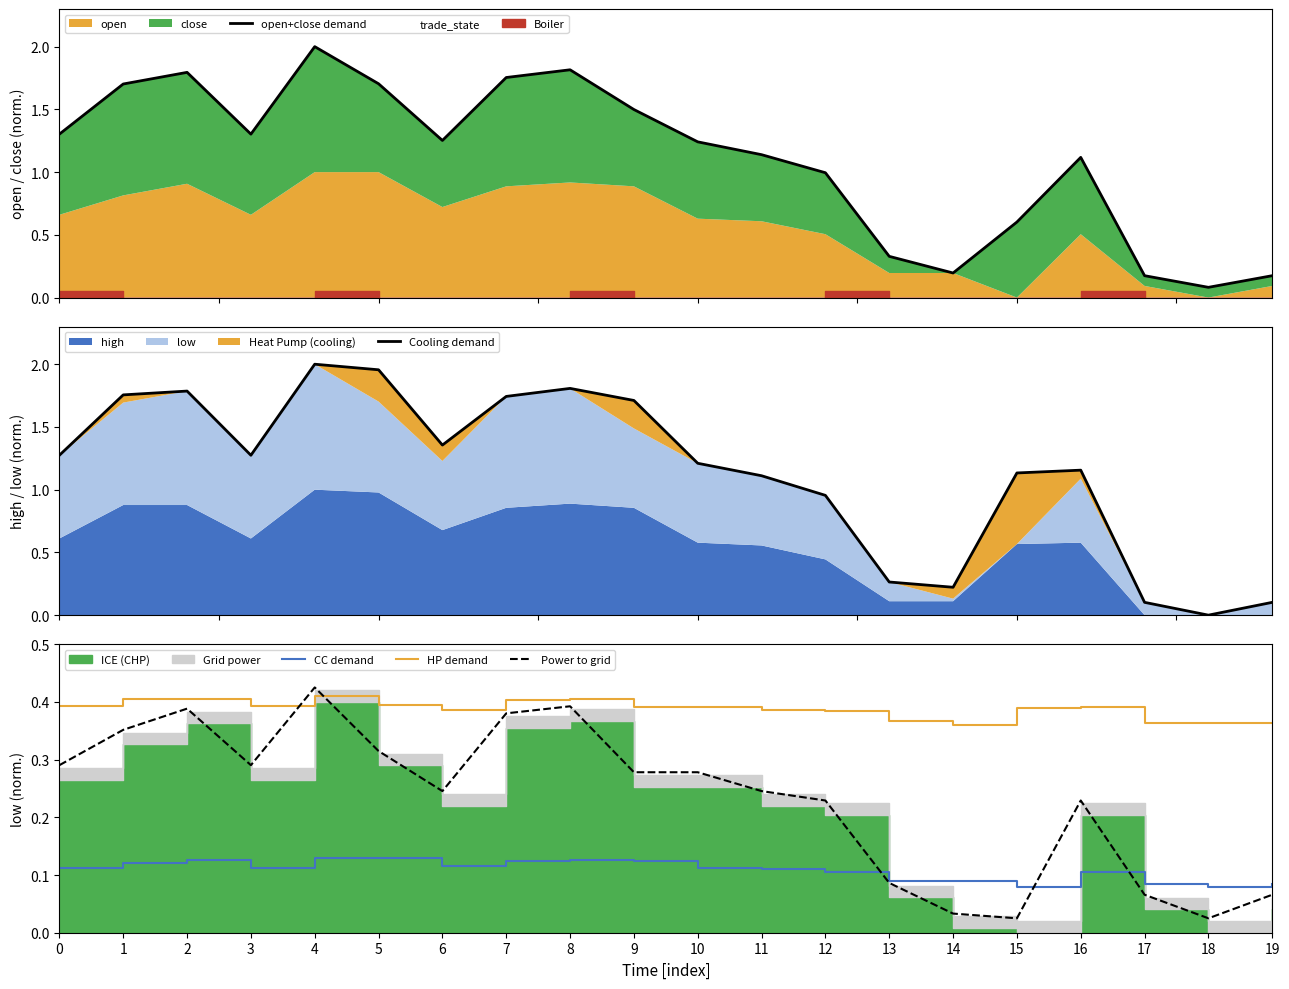

True or false: CC demand has a value of 0.1 at 3.

True